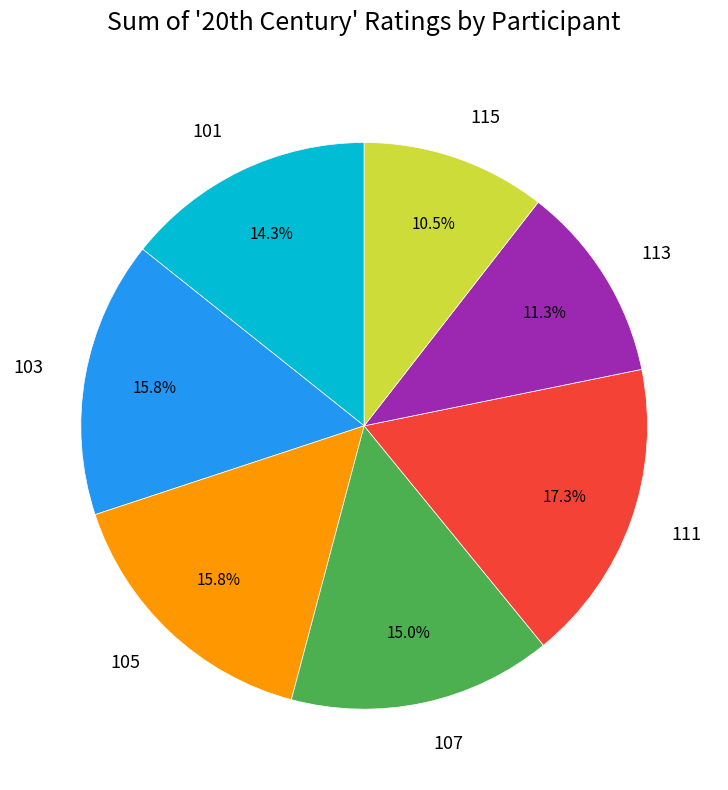

What percentage is the 101 slice, to the nearest percent?

14%